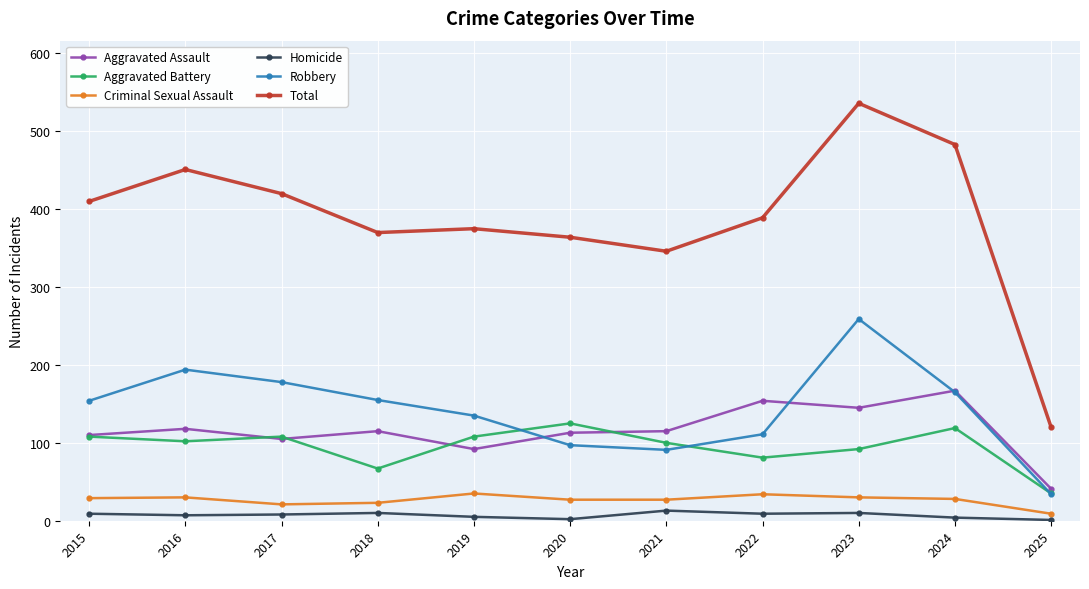

How many interior local peaks does the Robbery series have?

2